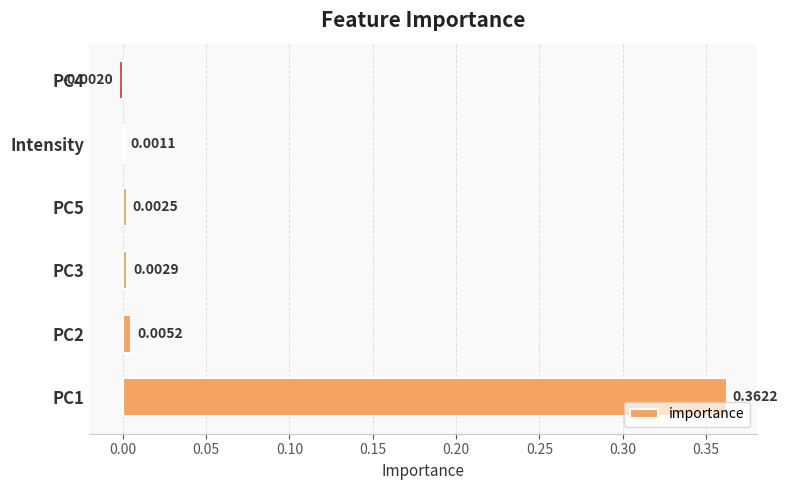

Which has a higher value, Intensity or PC5?

PC5